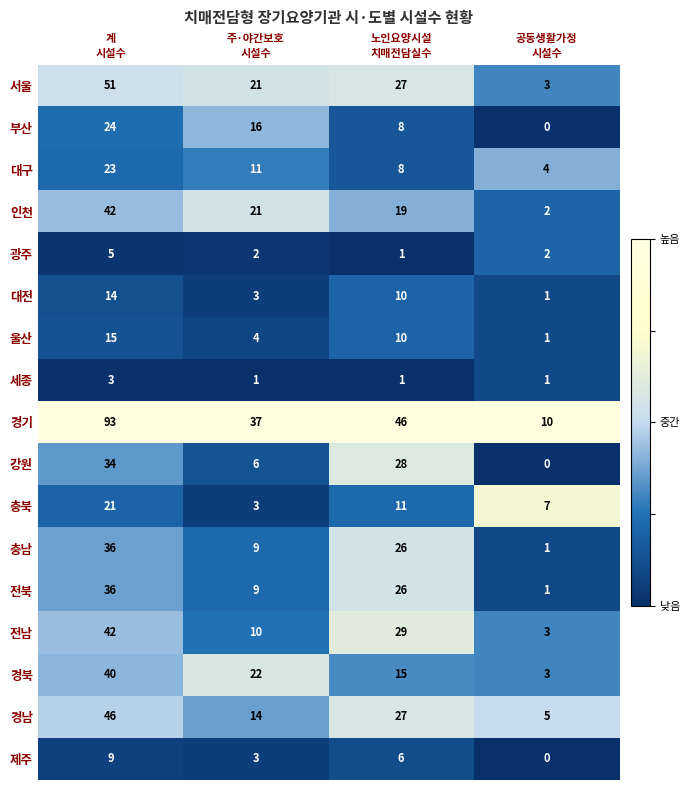

At which category is the sum across all series the highest?

계
시설수